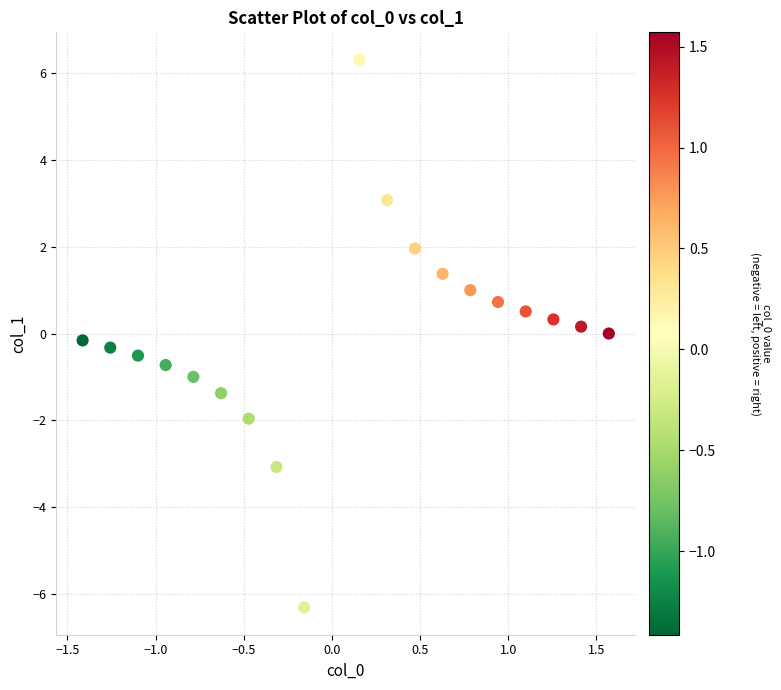

What is the range of Y values (max minus min)?

12.6